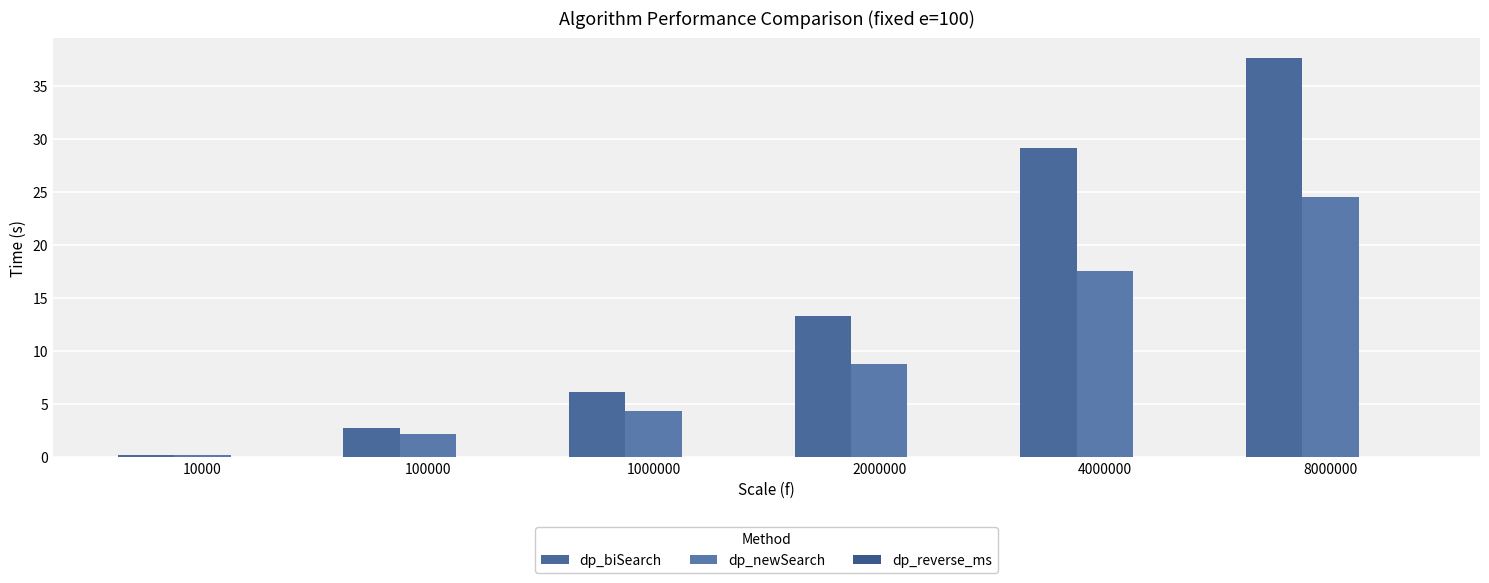

Is the value of dp_newSearch at 4000000 greater than the value of dp_biSearch at 10000?

Yes